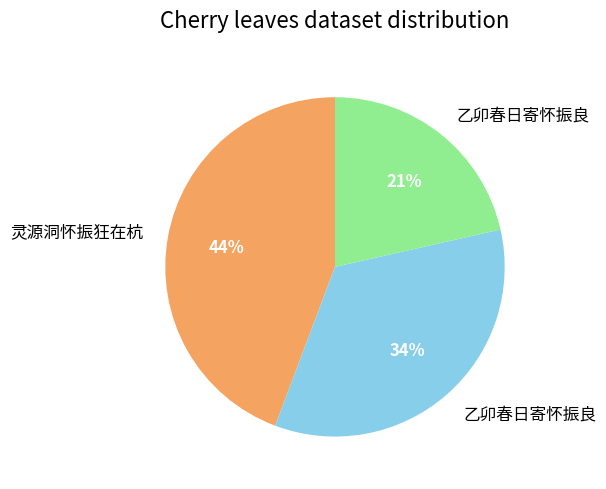

To the nearest percent, what is the difference between the largest and smallest slice percentages?

23%